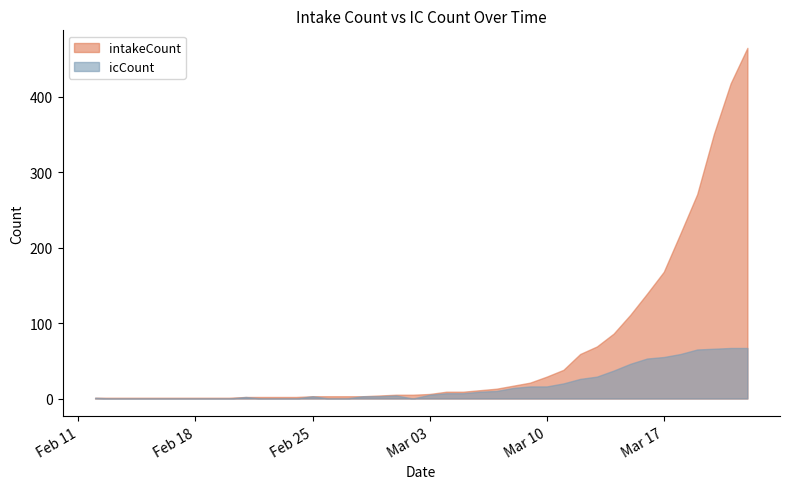

Which series has the largest range (max minus min)?

intakeCount